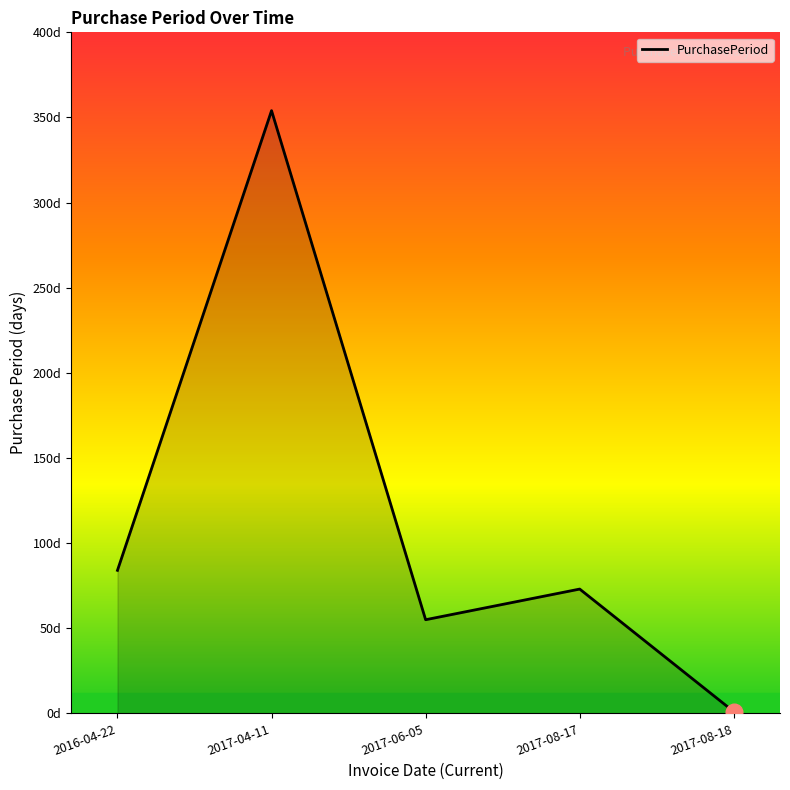

Is this an area chart (filled region under the line)?

Yes